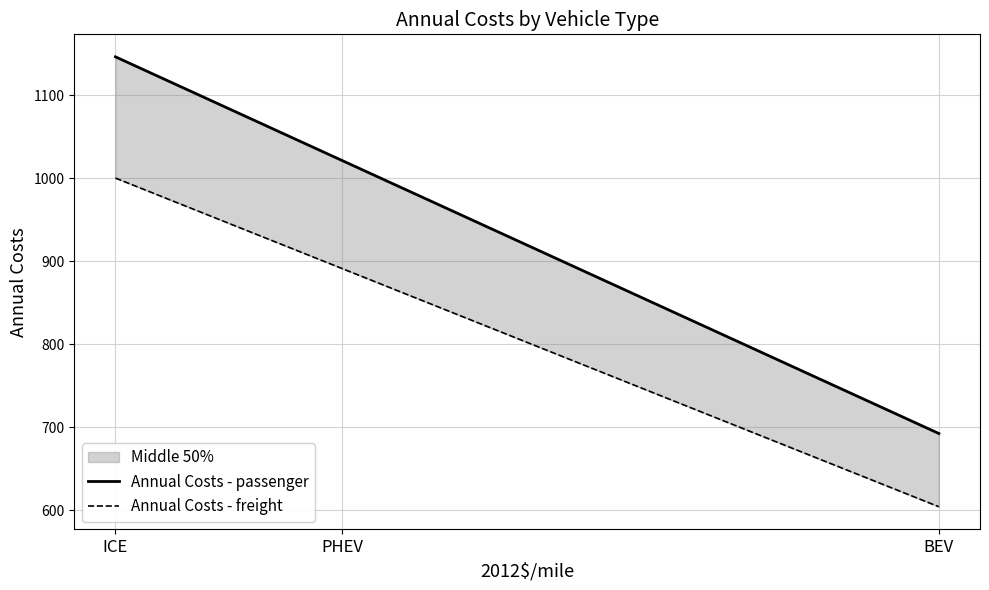

Where is Annual Costs - freight nearest to the value 802?

PHEV